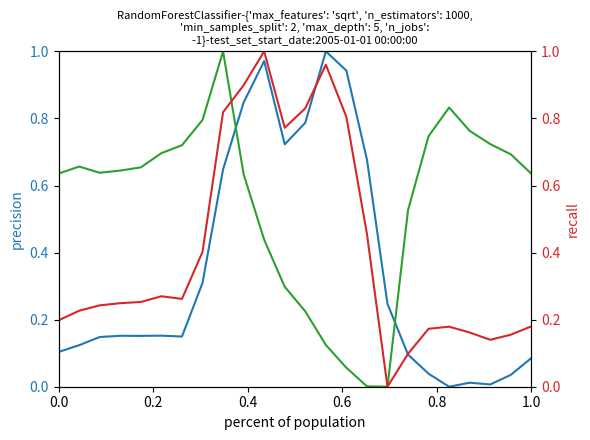

How many data points in row_0.0 are above 0?

23